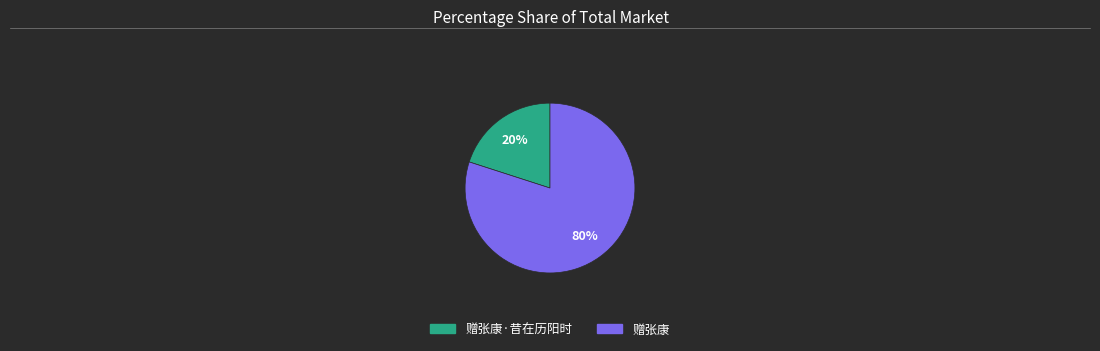

To the nearest percent, what is the average slice percentage?

50%